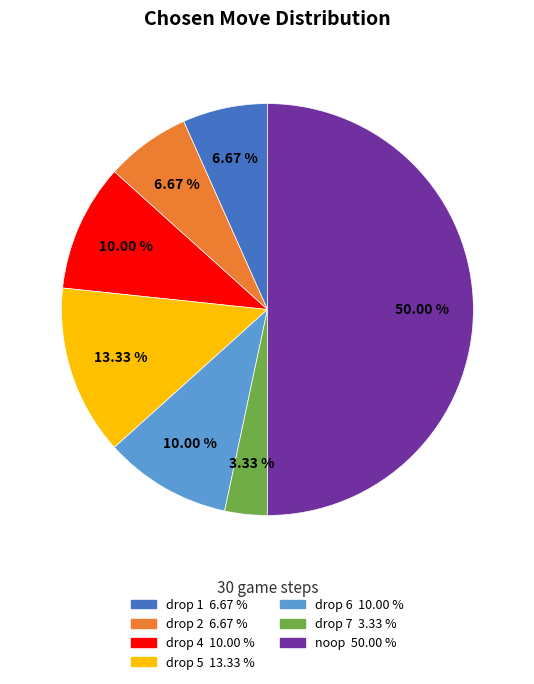

How many slices are in this pie chart?

7